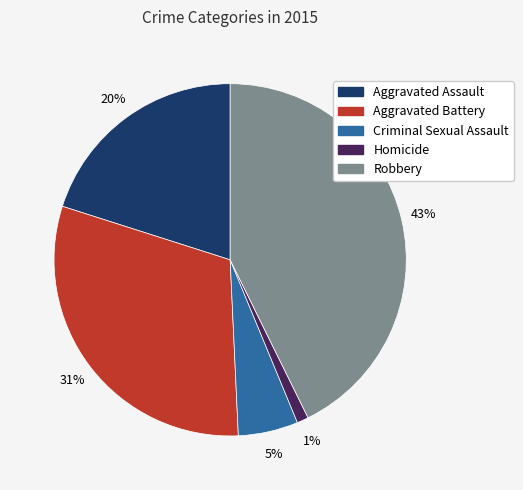

Count the number of slices in the pie.

5